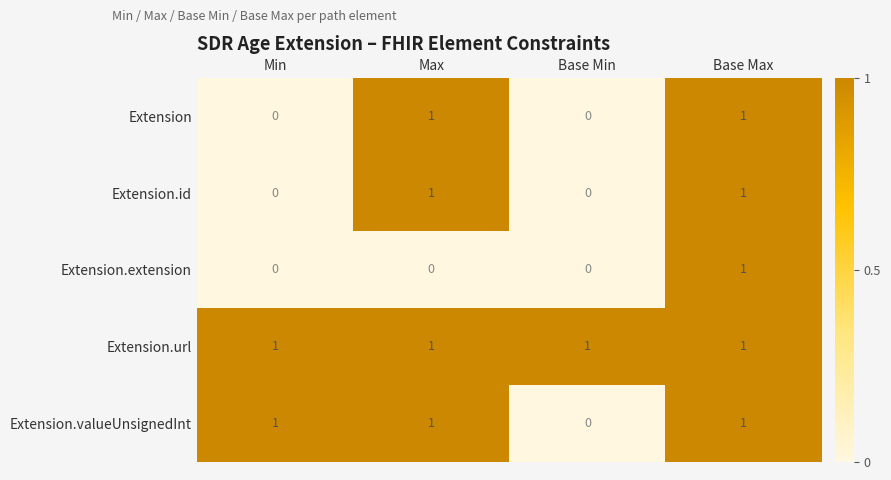

Which category has the highest value in the Extension.extension series?

Base Max